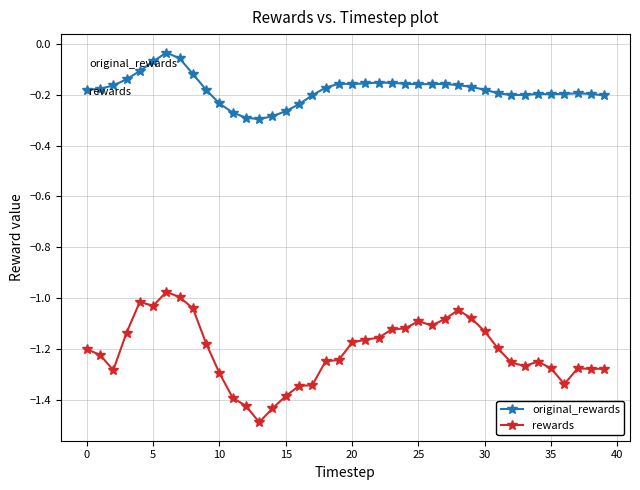

True or false: original_rewards has more than 1 points higher than both neighbors.

True